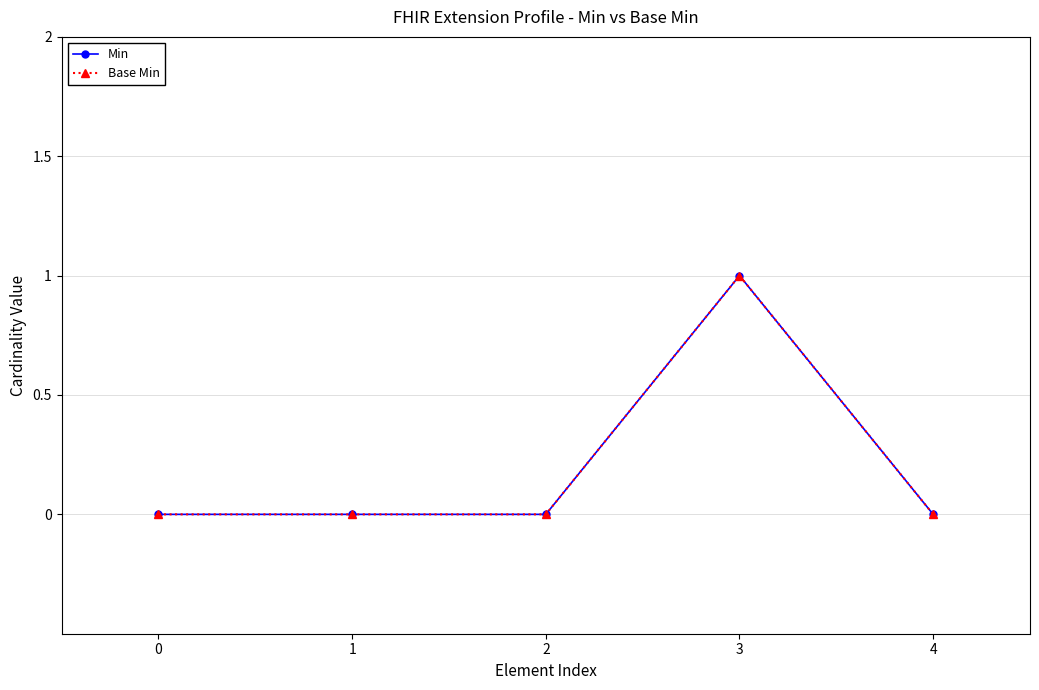

Is the value of Min at 1 greater than the value of Base Min at 2?

No